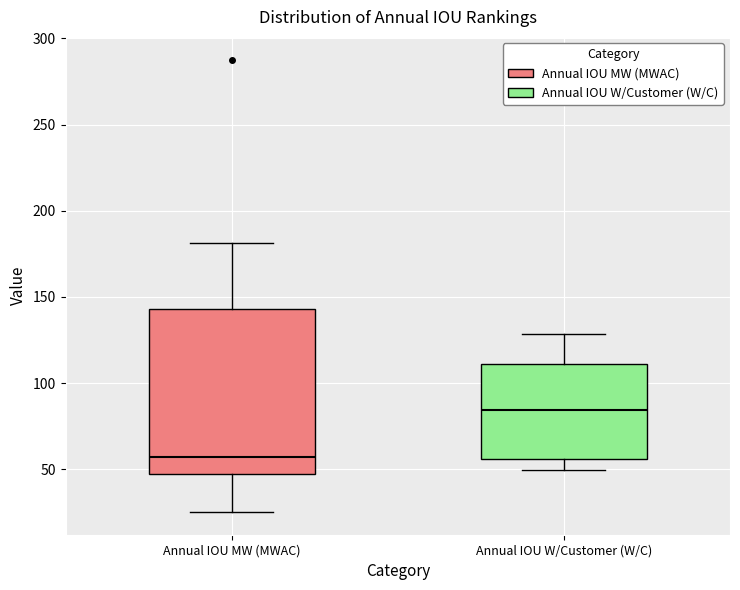

Reading left to right, transcribe this box plot: for each box, give where its median line is, the range the box spans, and where its two whiskers end, as read against the y-axis. The values are not printed on the chart, so give them approximately, as read against the axis.

Annual IOU MW (MWAC): median 55, box 45 to 145, whiskers 25 to 180
Annual IOU W/Customer (W/C): median 85, box 55 to 110, whiskers 50 to 130